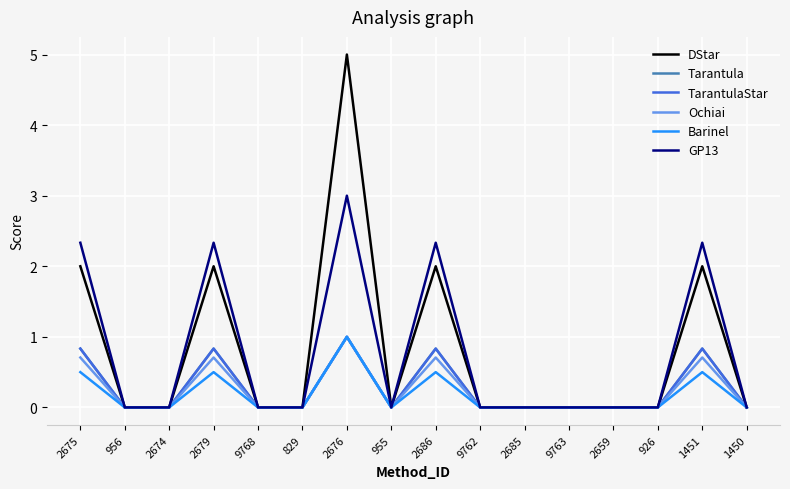

At which label does TarantulaStar reach its minimum?

956